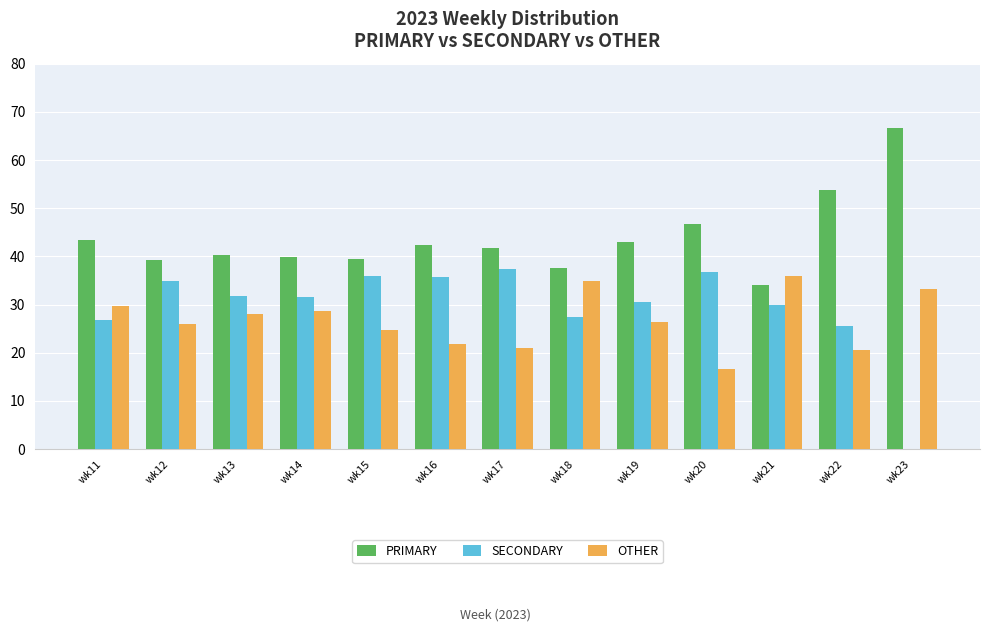

The PRIMARY series shows 11.1 at wk21. True or false?

False